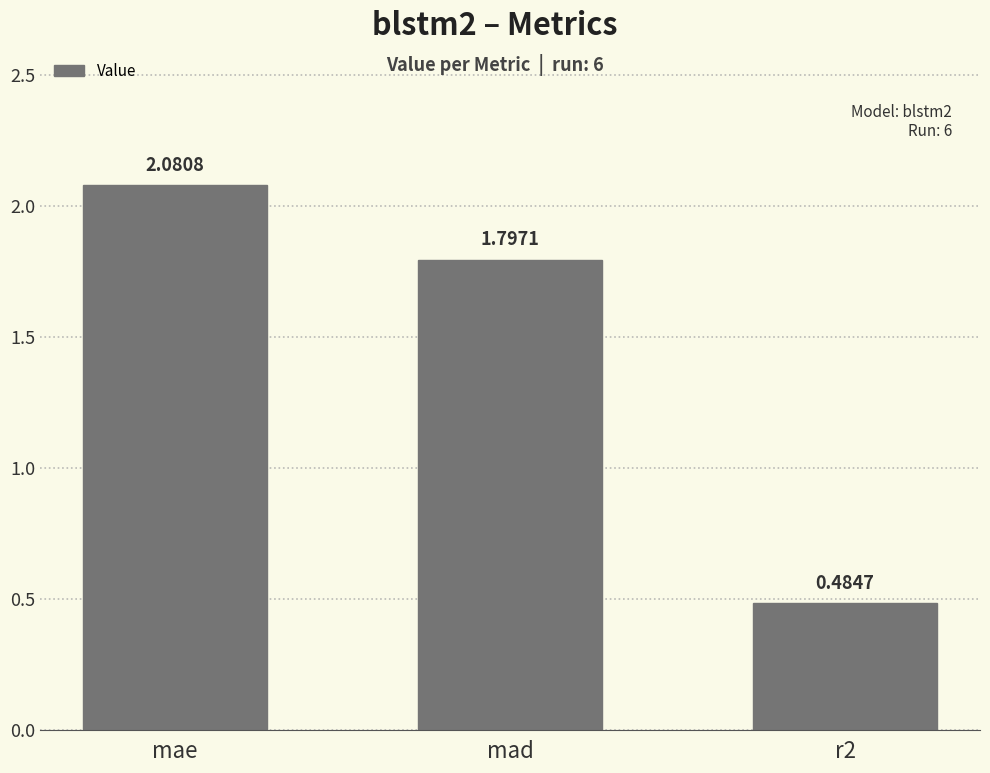

What position from the right is r2?

1